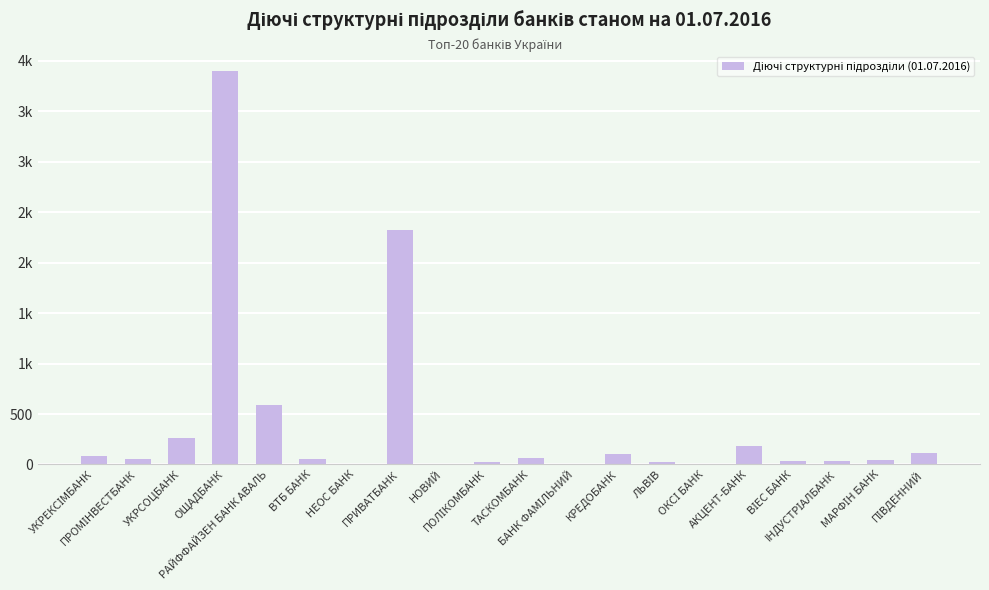

List the labels in order of value, largest first.

ОЩАДБАНК, ПРИВАТБАНК, РАЙФФАЙЗЕН БАНК АВАЛЬ, УКРСОЦБАНК, АКЦЕНТ-БАНК, ПІВДЕННИЙ, КРЕДOБАНК, УКРЕКСІМБАНК, ТАСКОМБАНК, ПРОМІНВЕСТБАНК, ВТБ БАНК, МАРФІН БАНК, ВІЕС БАНК, IНДУСТРІАЛБАНК, ПОЛІКОМБАНК, ЛЬВІВ, НОВИЙ, ОКСІ БАНК, БАНК ФАМІЛЬНИЙ, НЕОС БАНК